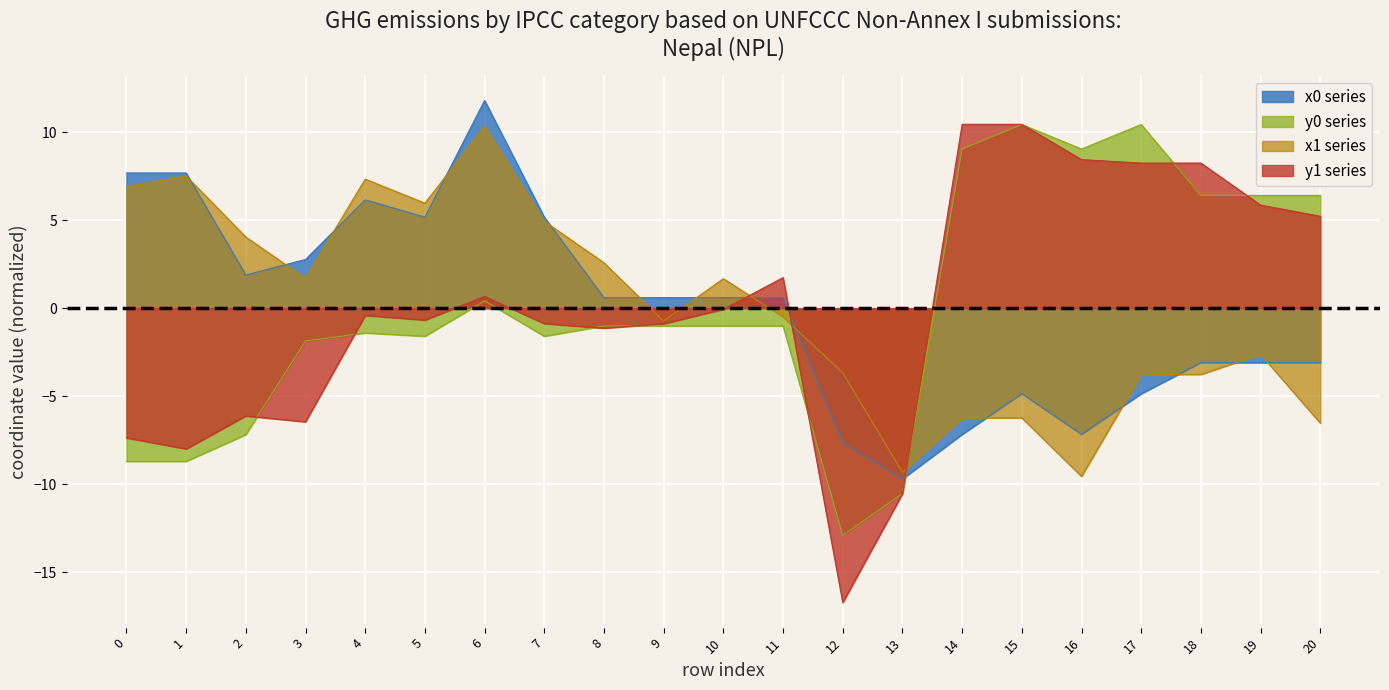

Read the y1 value at 13.

-10.5